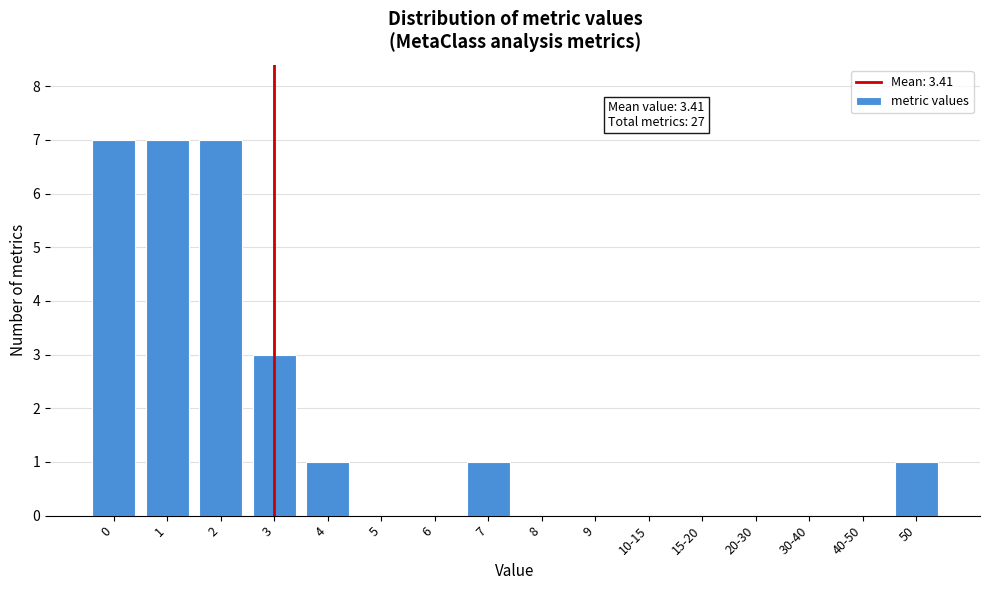

Reading right to left, list all the values displayed in this chart.

50=1	40-50=0	30-40=0	20-30=0	15-20=0	10-15=0	9=0	8=0	7=1	6=0	5=0	4=1	3=3	2=7	1=7	0=7